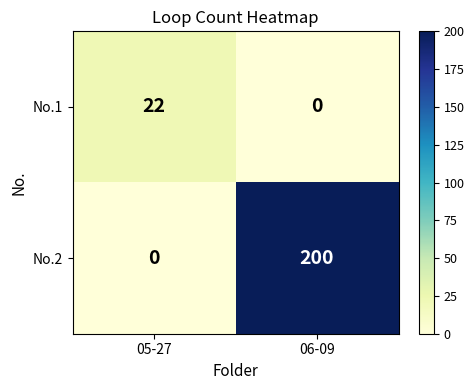

What is the maximum value shown in the chart?

200